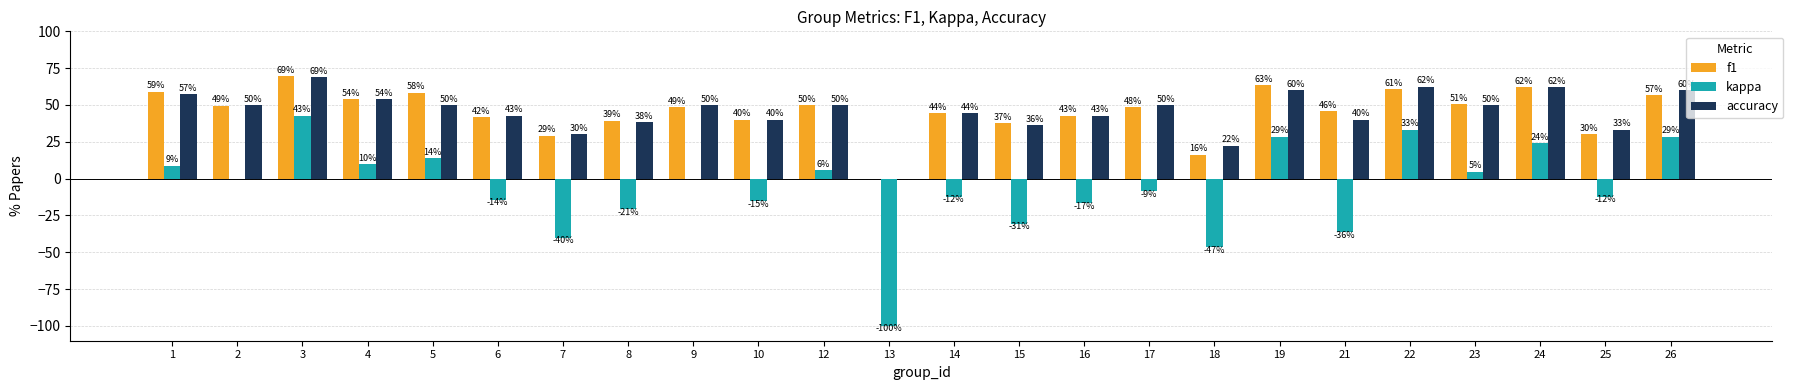

Is the value of f1 at 8 greater than the value of accuracy at 10?

No